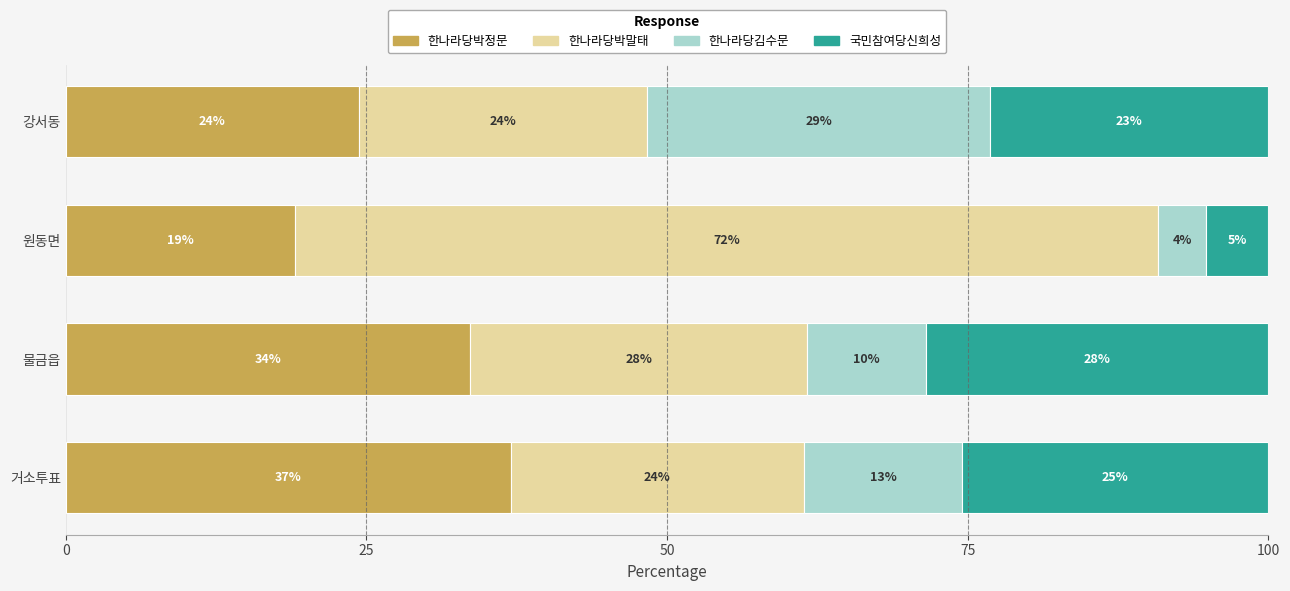

At which label does 한나라당박정문 reach its peak?

거소투표